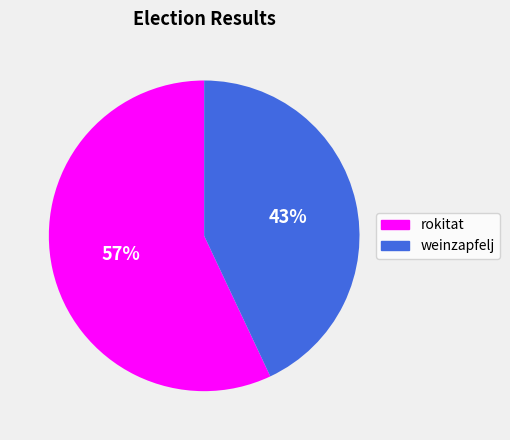

How many segments does this pie chart have?

2